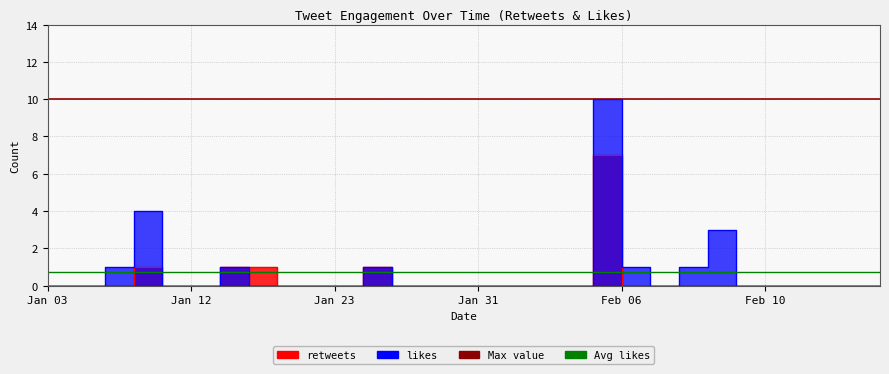

Which series changed the most between Jan 24 and Feb 02?

retweets